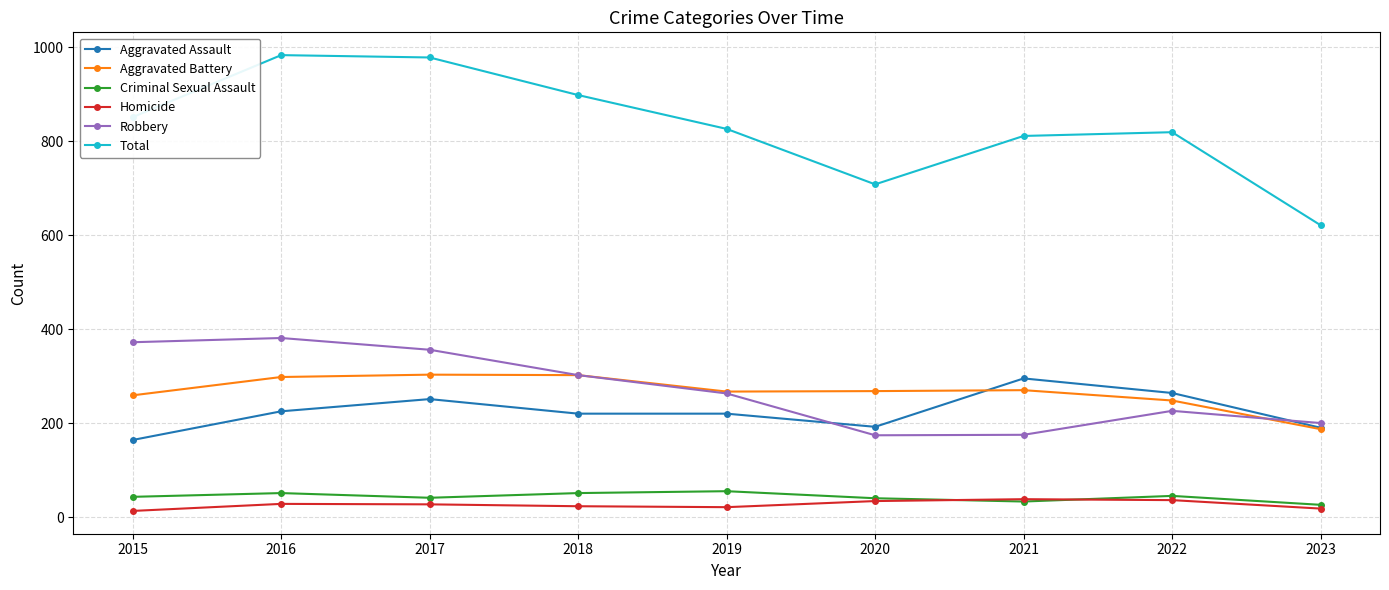

Does the chart display data point markers on the line(s)?

Yes